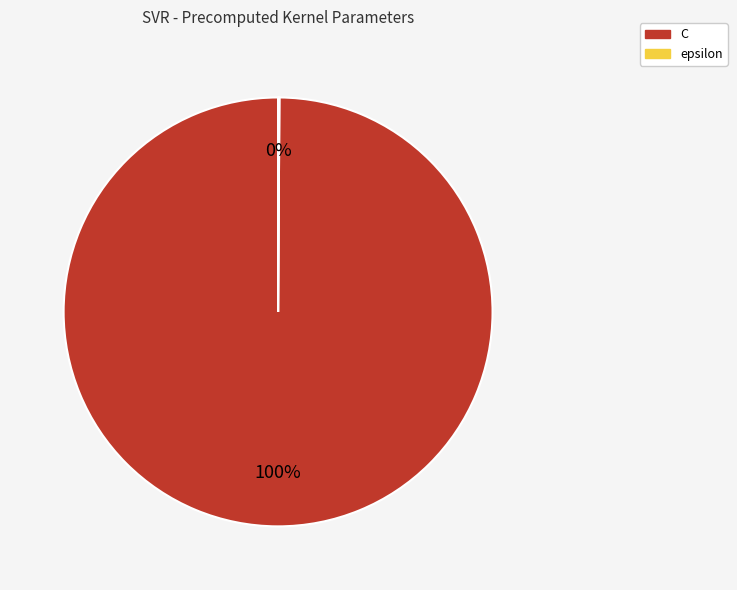

To the nearest percent, what is the average slice percentage?

50%